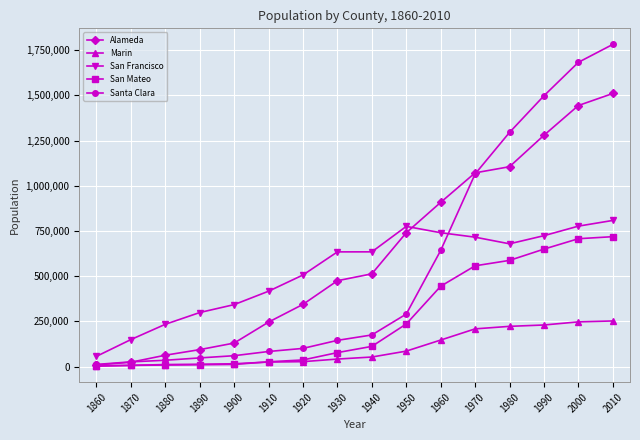

Rank the series by their maximum value, from lowest to highest.

Marin, San Mateo, San Francisco, Alameda, Santa Clara